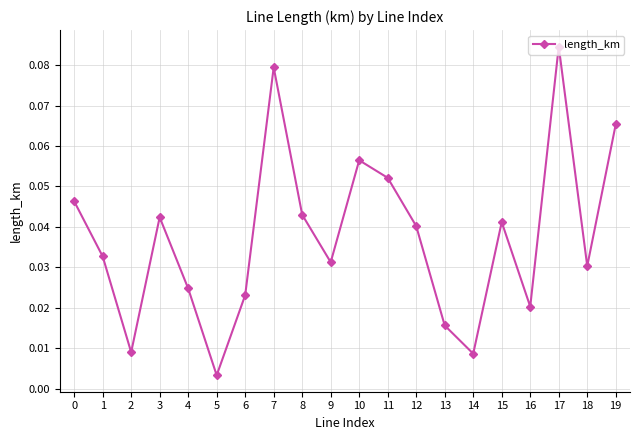

How many points are higher than both their immediate neighbors (excluding endpoints)?

5